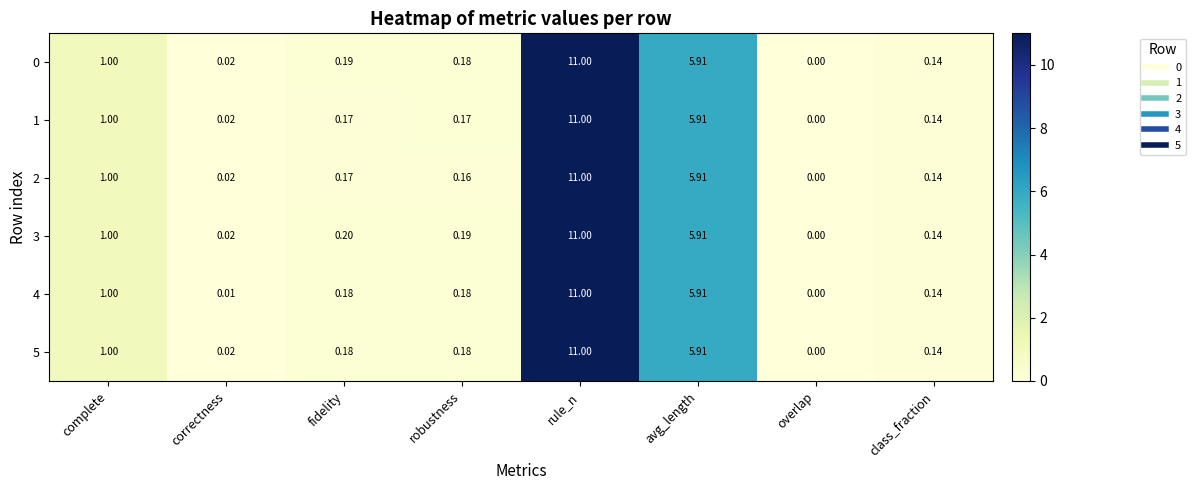

Count the number of categories in the chart.

8